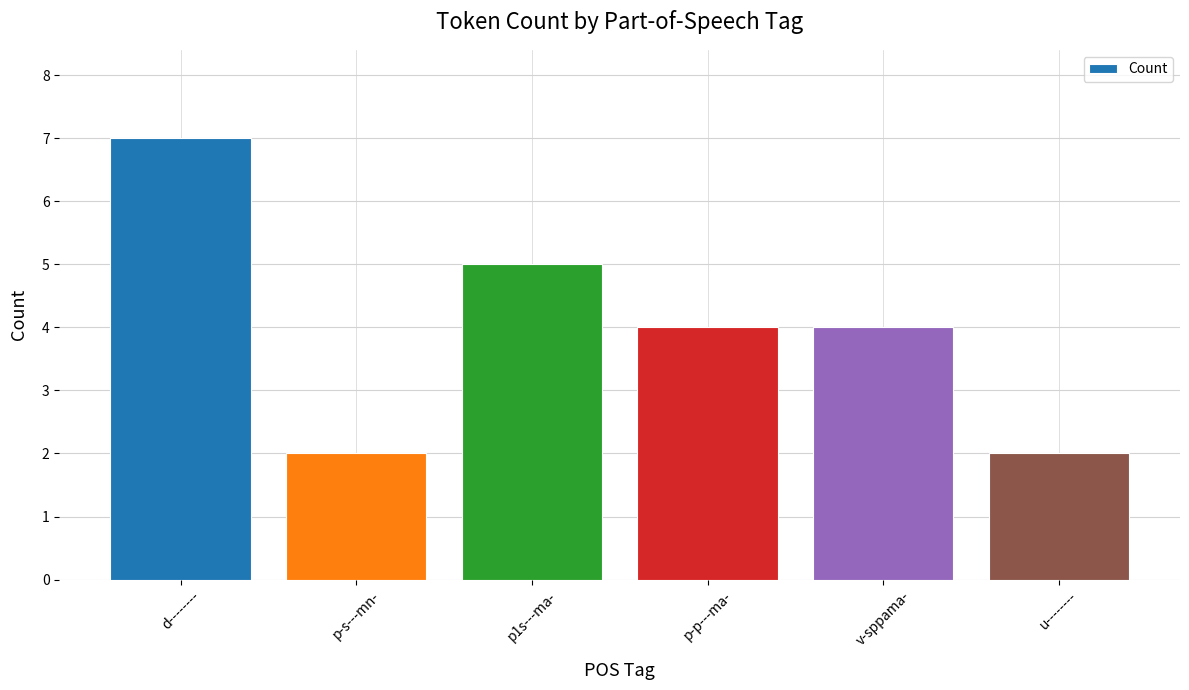

How many values are between 2 and 5?

5